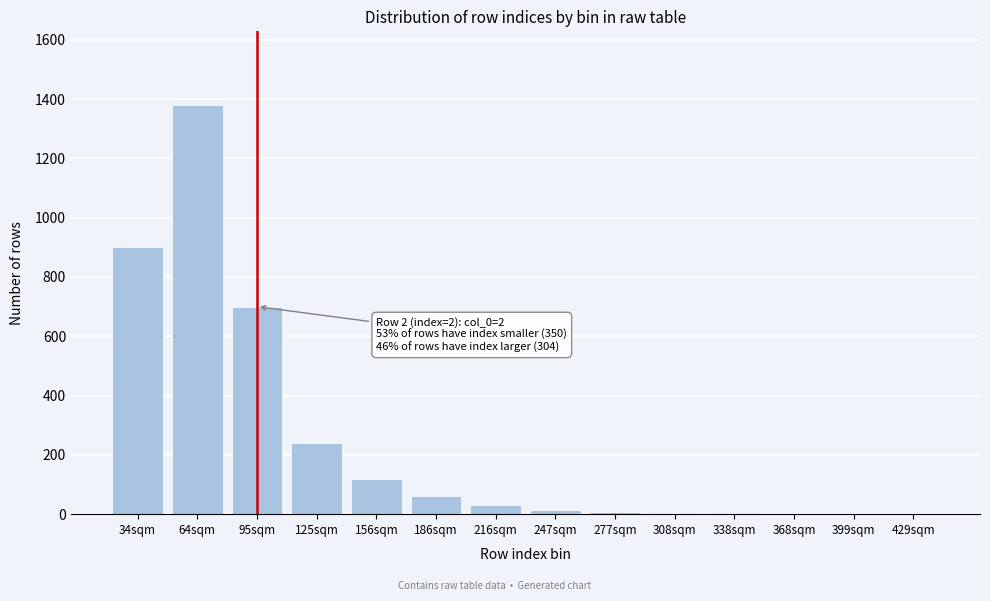

What is the greatest value displayed?

1380